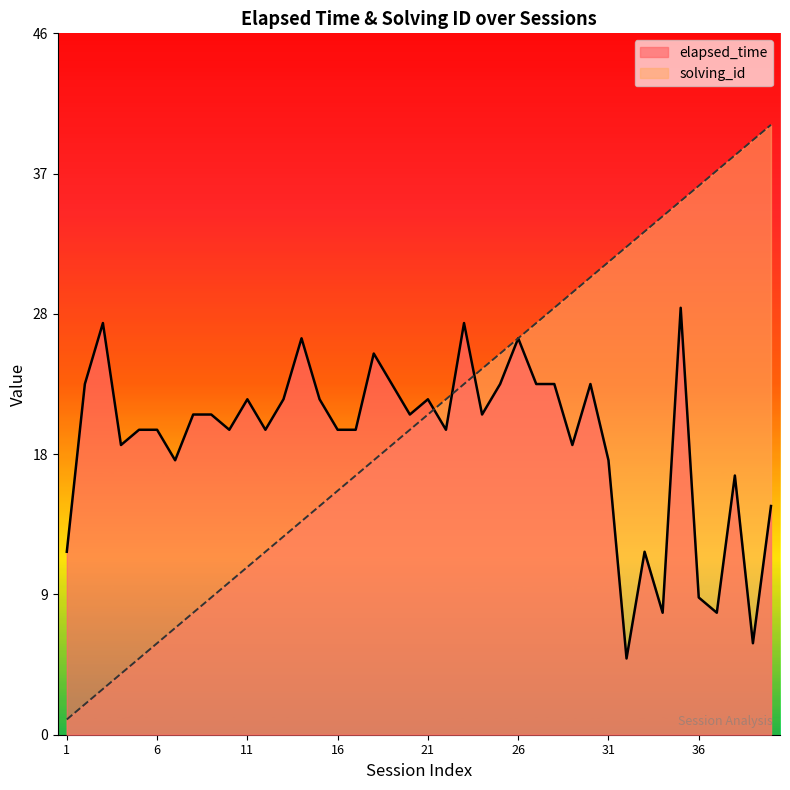

True or false: solving_id has more than 1 points higher than both neighbors.

False